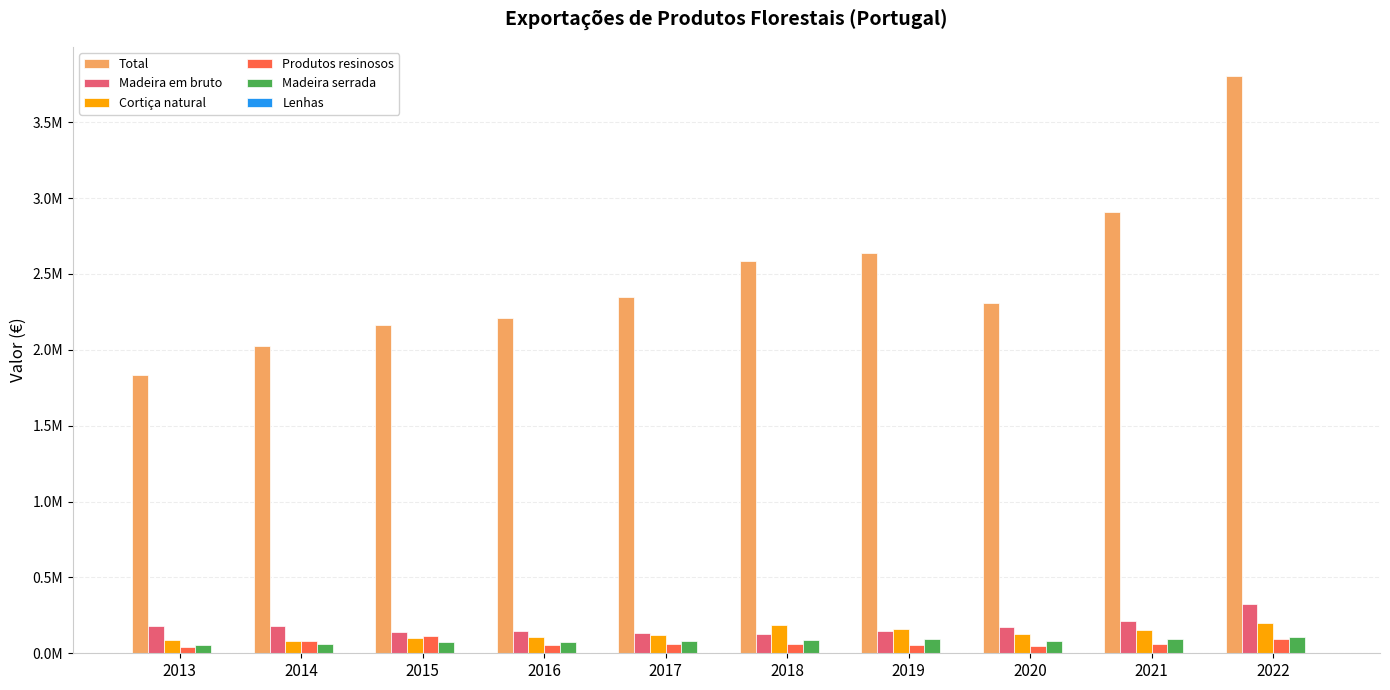

Are the bars horizontal?

No